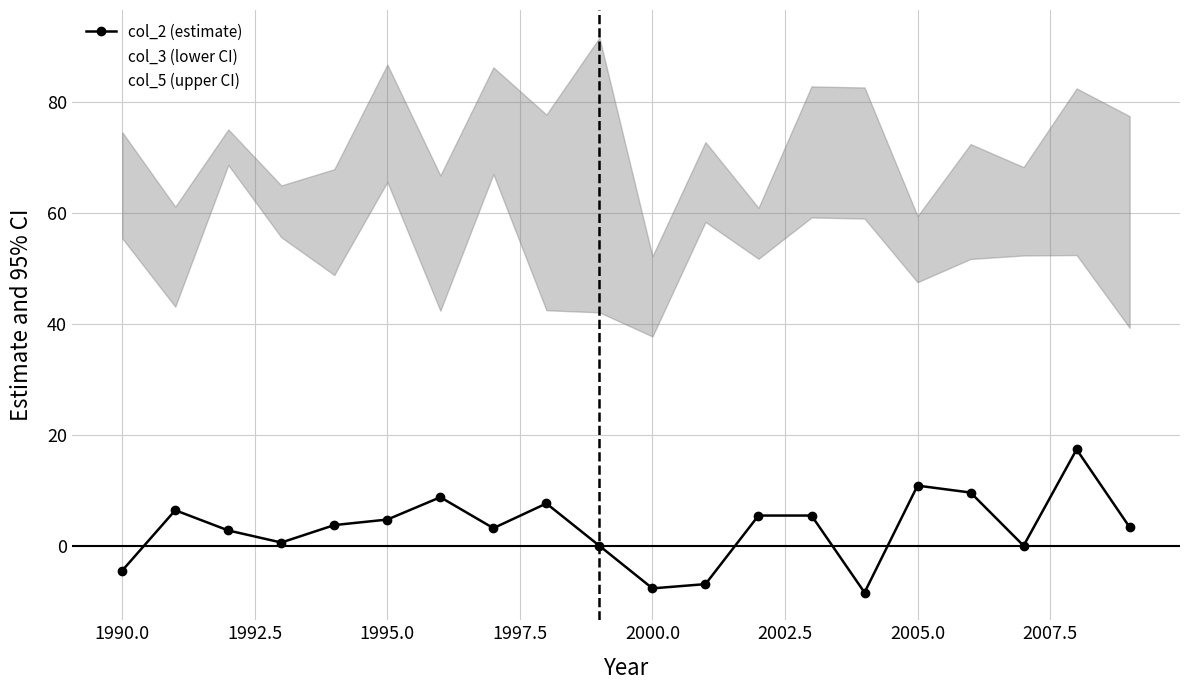

The value of col_3 (lower CI) at 1995.0 is 37.9. True or false?

False